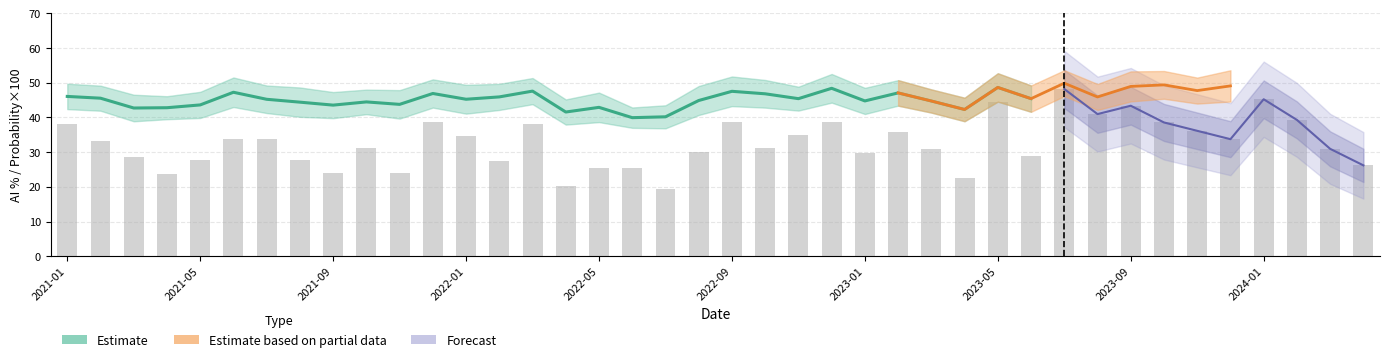

What position from the right is 4?

36